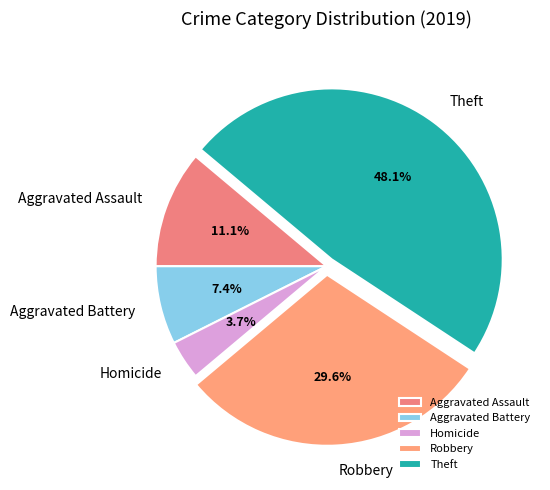

What is the smallest slice in the pie chart?

Homicide